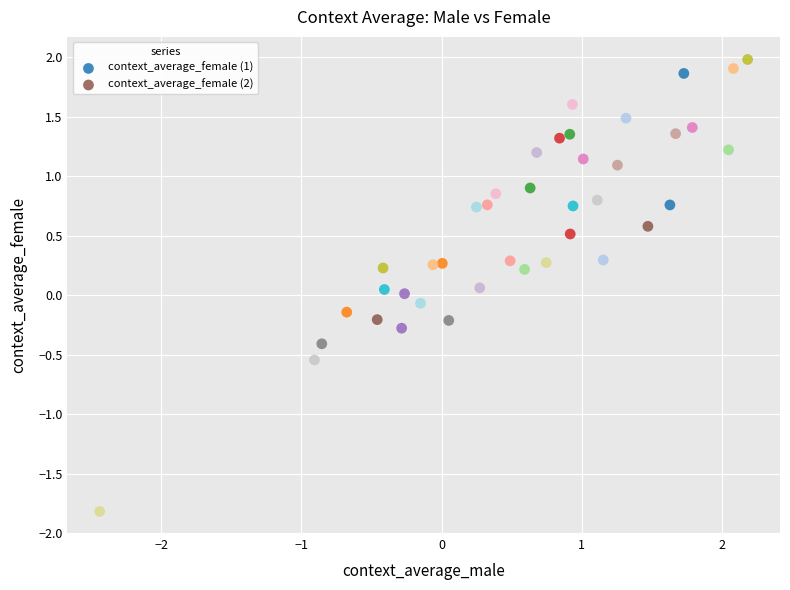

Which series reaches the minimum Y coordinate?

context_average_female (2)